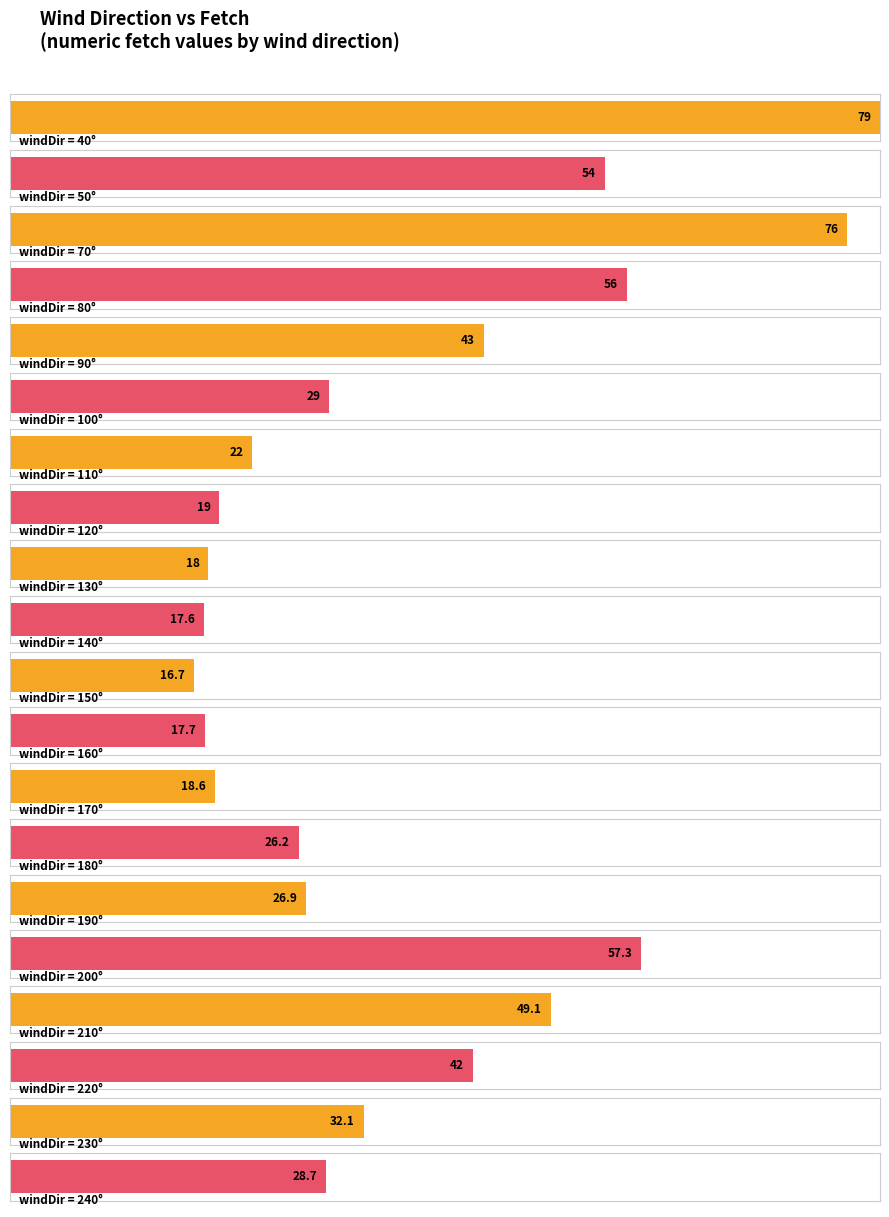

Rank the categories by value from highest to lowest.

40, 70, 200, 80, 50, 210, 90, 220, 230, 100, 240, 190, 180, 110, 120, 170, 130, 160, 140, 150